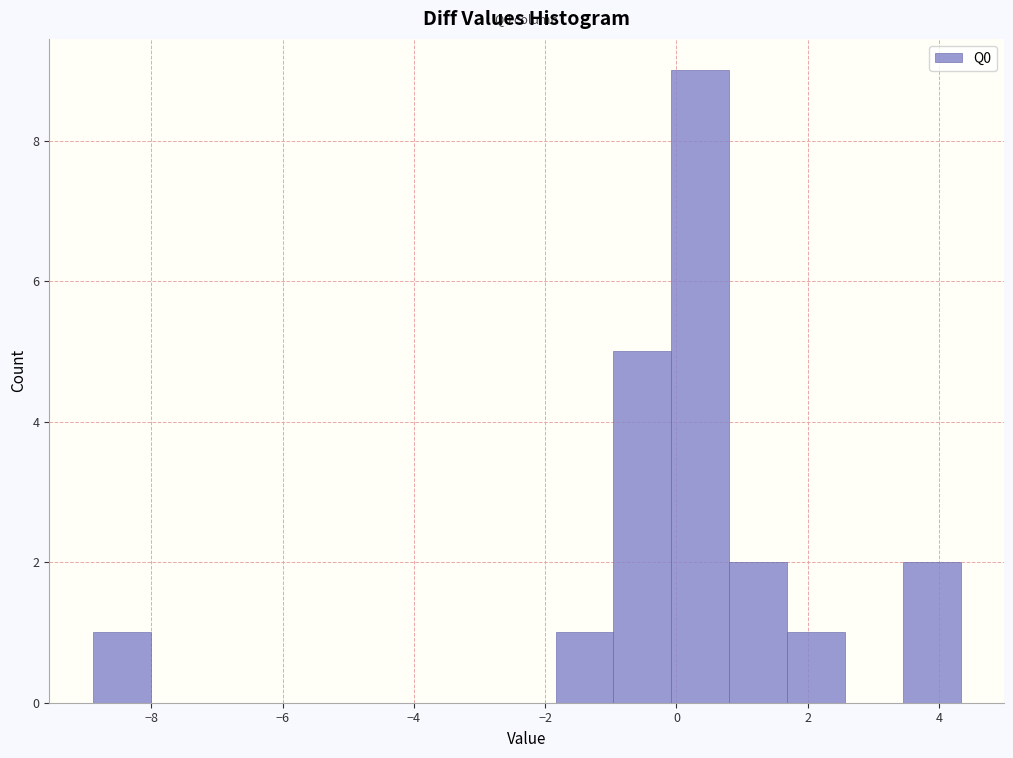

Which range on the x-axis has the tallest bar?

0.0 to 0.8